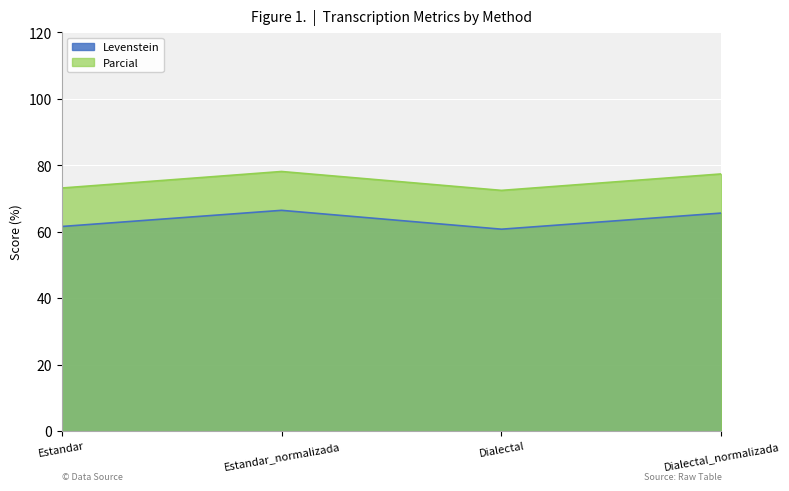

Between Estandar and Dialectal_normalizada, which is larger?

Dialectal_normalizada